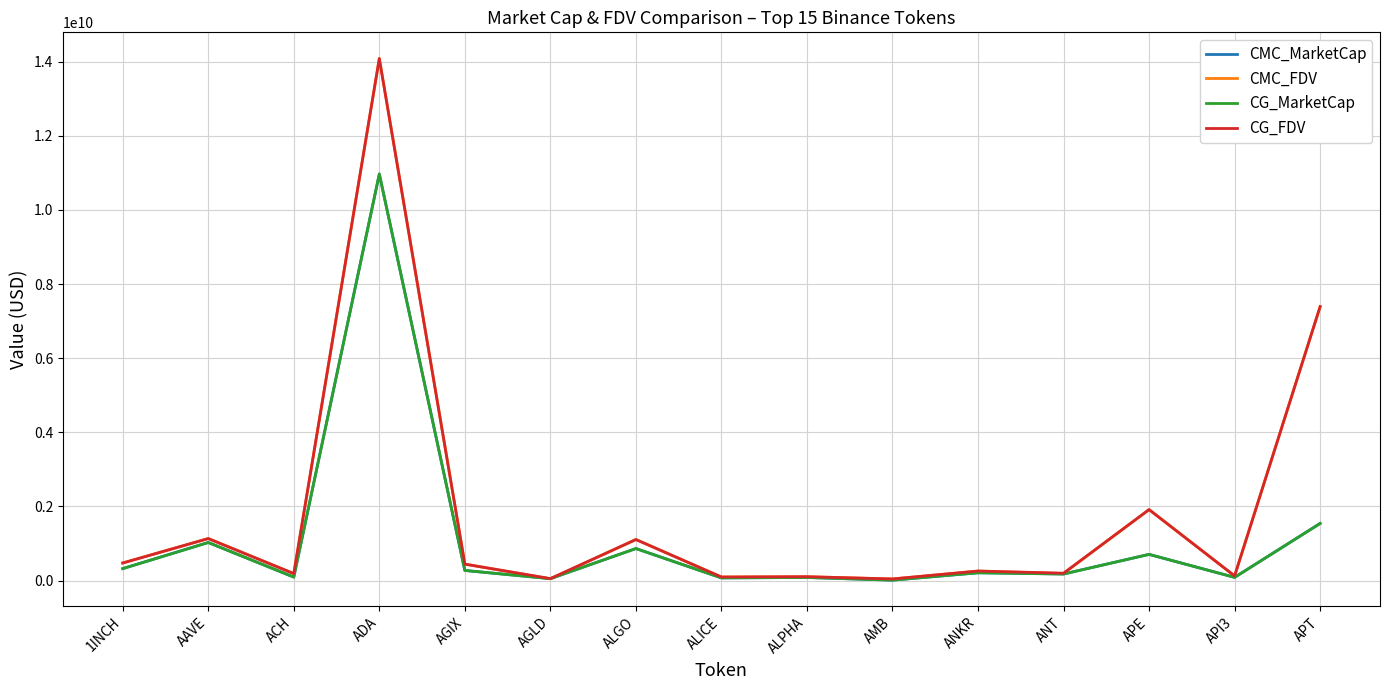

Which series has the widest spread of values?

CMC_FDV